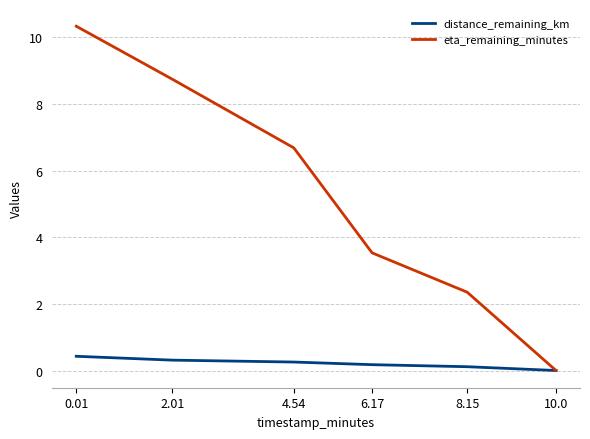

Reading left to right, list all the values displayed in this chart.

distance_remaining_km: 0.01=0.4	2.01=0.3	4.54=0.3	6.17=0.2	8.15=0.1	10.0=0.0
eta_remaining_minutes: 0.01=10.3	2.01=8.7	4.54=6.7	6.17=3.5	8.15=2.4	10.0=0.0